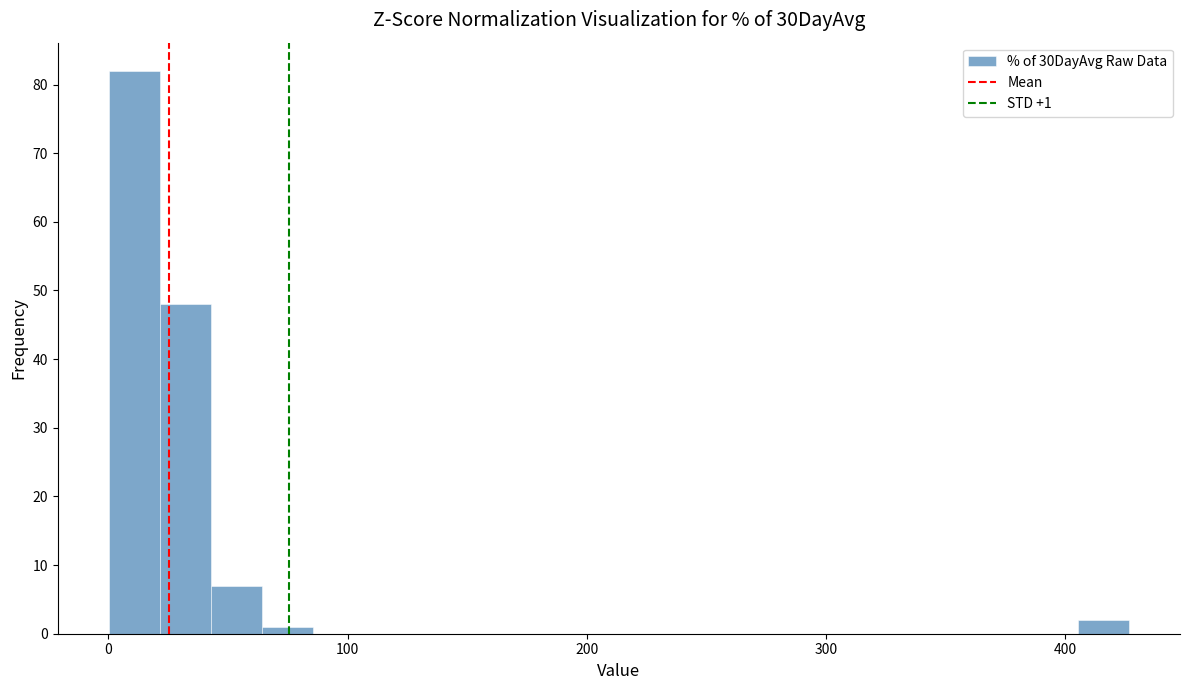

Around what value on the x-axis is the tallest bar? Give the approximate position of its centre, as read against the axis.

10